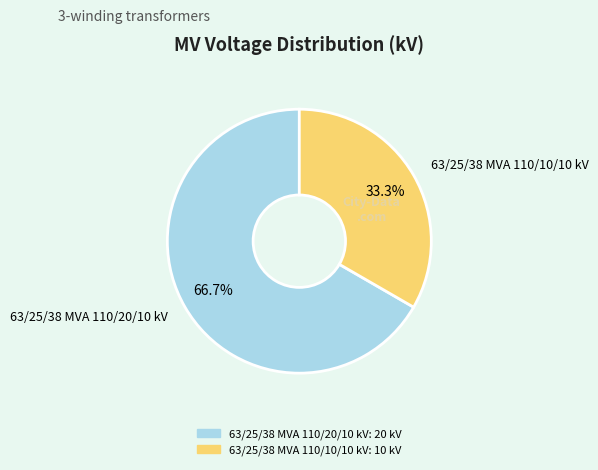

Which category has the biggest portion of the pie?

63/25/38 MVA 110/20/10 kV